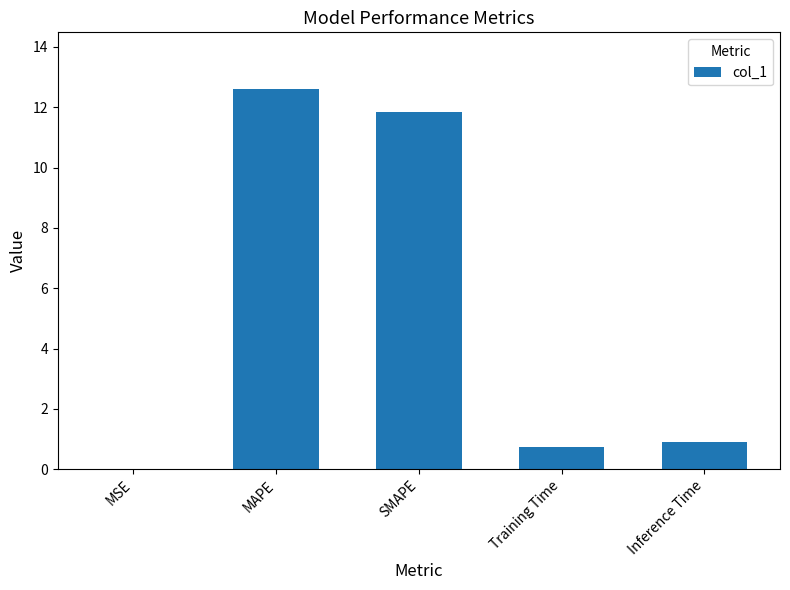

The chart shows a value of 19.5 at MAPE. True or false?

False